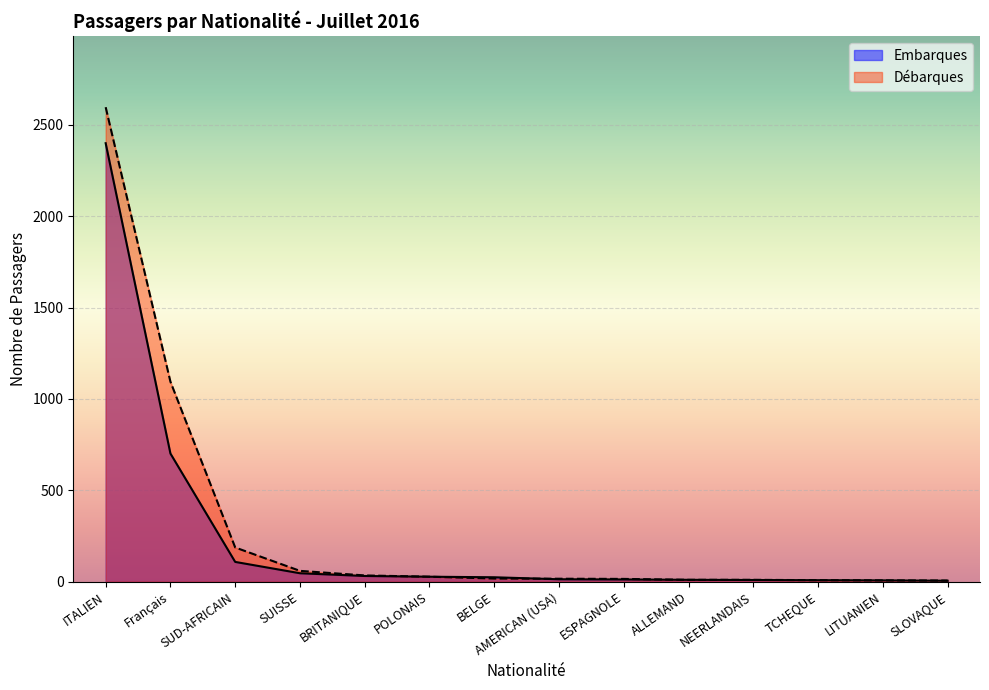

Read the Embarques value at BRITANIQUE, to the nearest 50.

50